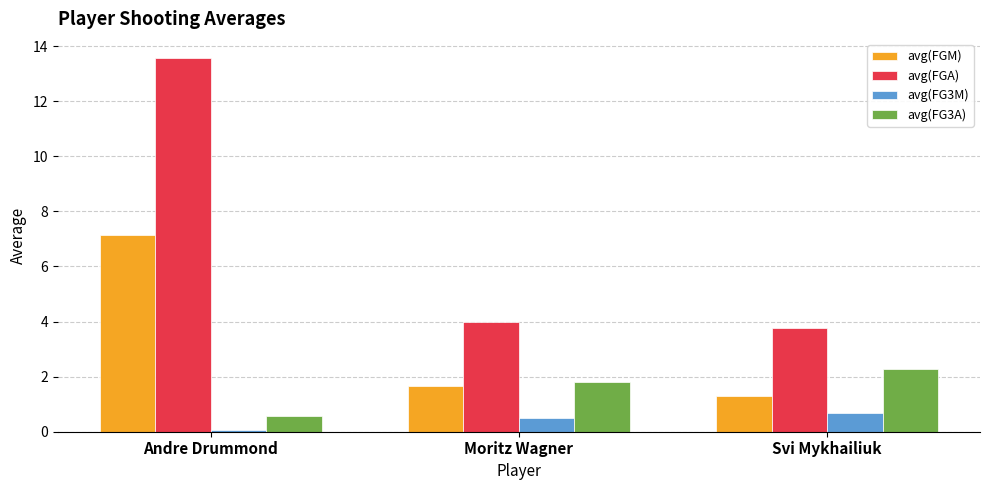

Which series has the largest total across all categories?

avg(FGA)